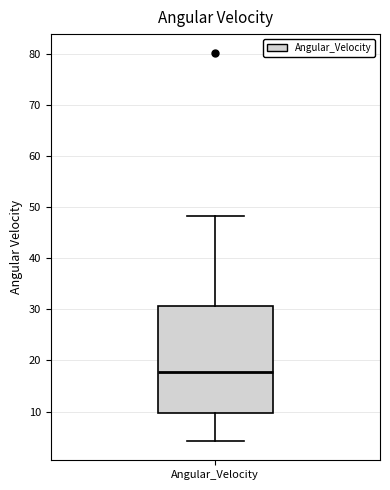

Read this box plot against the y-axis: the position of the median line, the range covered by the box, and the ends of both whiskers. The values are not printed on the chart, so give them approximately, as read against the axis.

median 18, box 10 to 31, whiskers 4 to 48